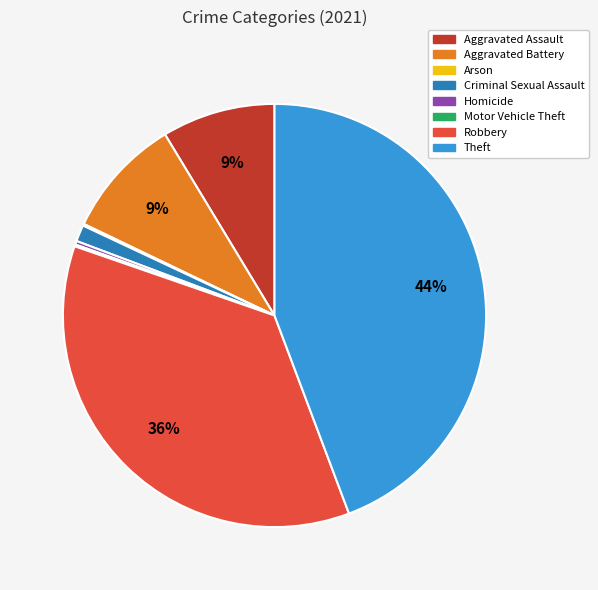

Between Aggravated Battery and Criminal Sexual Assault, which is larger?

Aggravated Battery